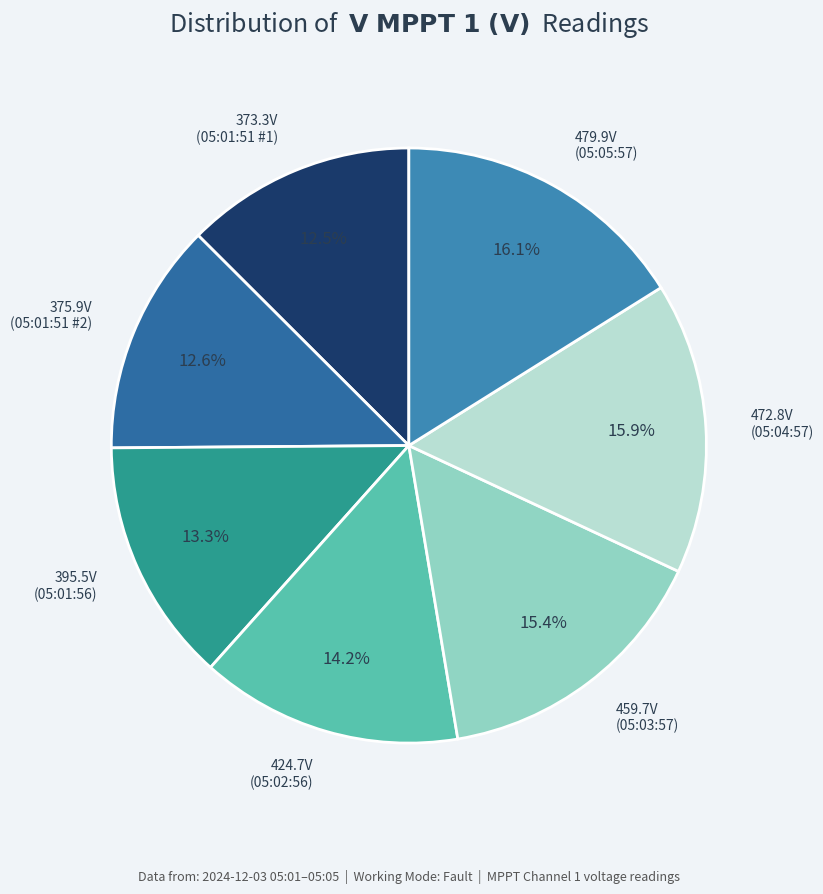

Between 479.9V (05:05:57) and 375.9V (05:01:51 #2), which is larger?

479.9V (05:05:57)